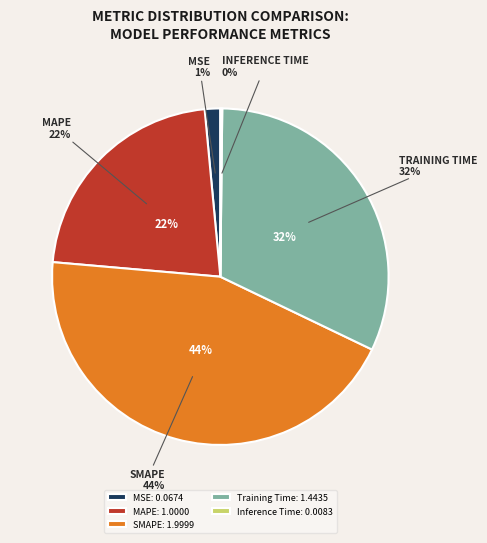

Is it true that SMAPE is 58% of the pie?

False